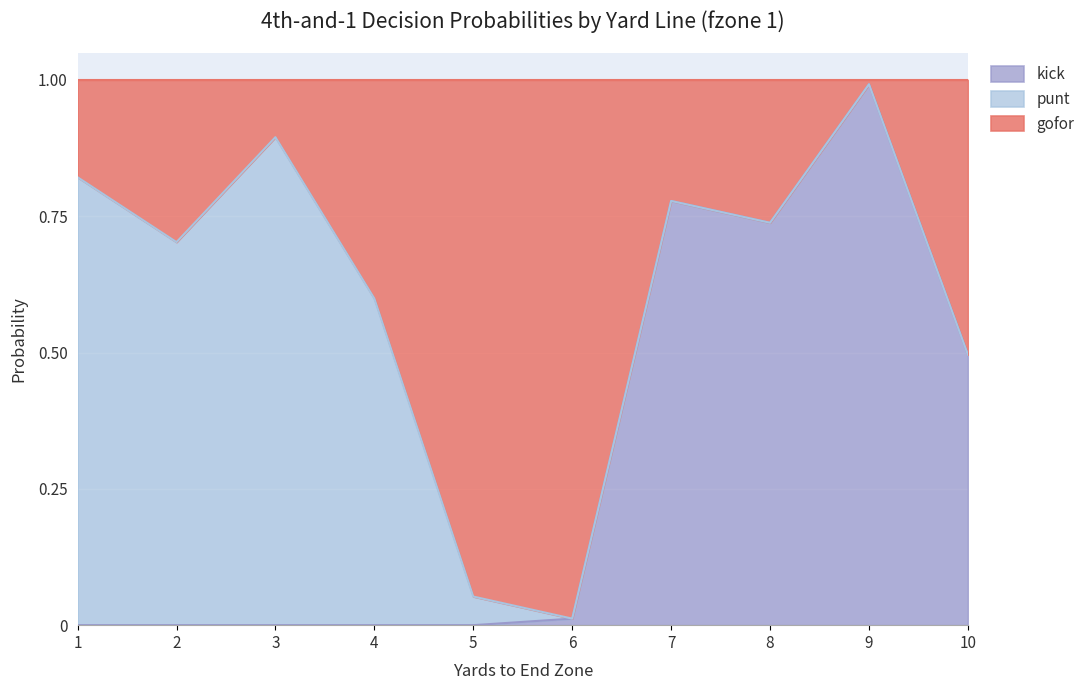

Rank the categories by kick value from highest to lowest.

9, 7, 8, 10, 6, 1, 2, 3, 4, 5